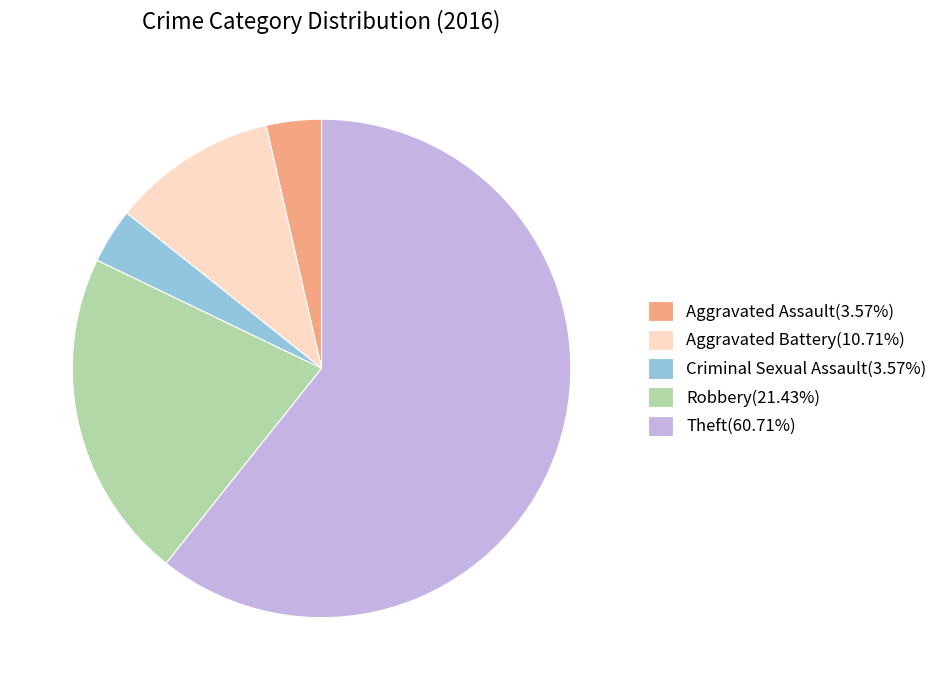

What is the ratio of the value at Aggravated Battery(10.71%) to the value at Robbery(21.43%)?

0.5